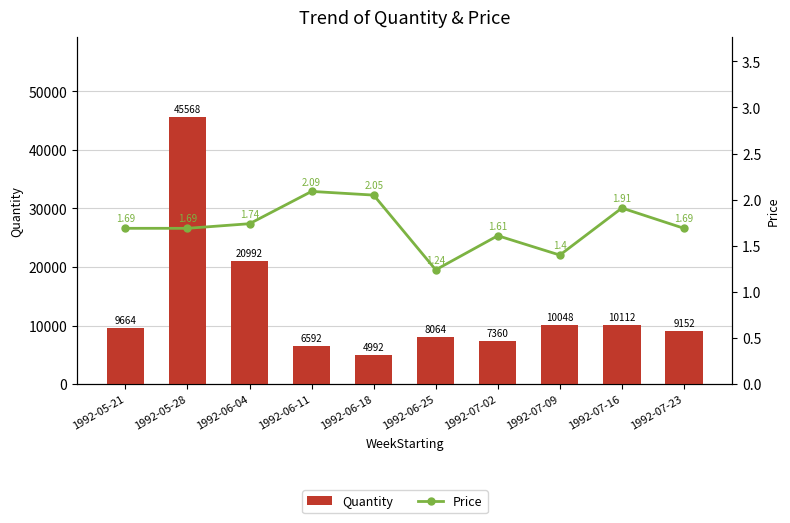

What is the difference between the maximum and second lowest values in the Price series?

0.7